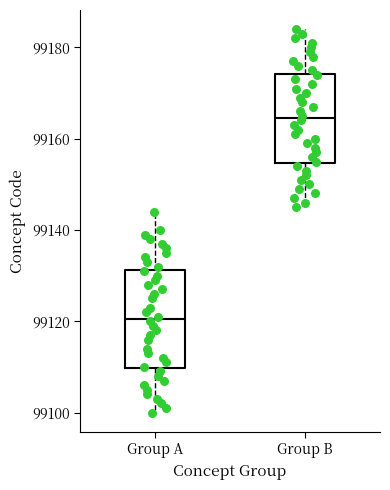

Reading left to right, transcribe this box plot: for each box, give where its median line is, the range the box spans, and where its two whiskers end, as read against the y-axis. The values are not printed on the chart, so give them approximately, as read against the axis.

Group A: median 99120, box 99110 to 99132, whiskers 99100 to 99144
Group B: median 99164, box 99154 to 99174, whiskers 99146 to 99184